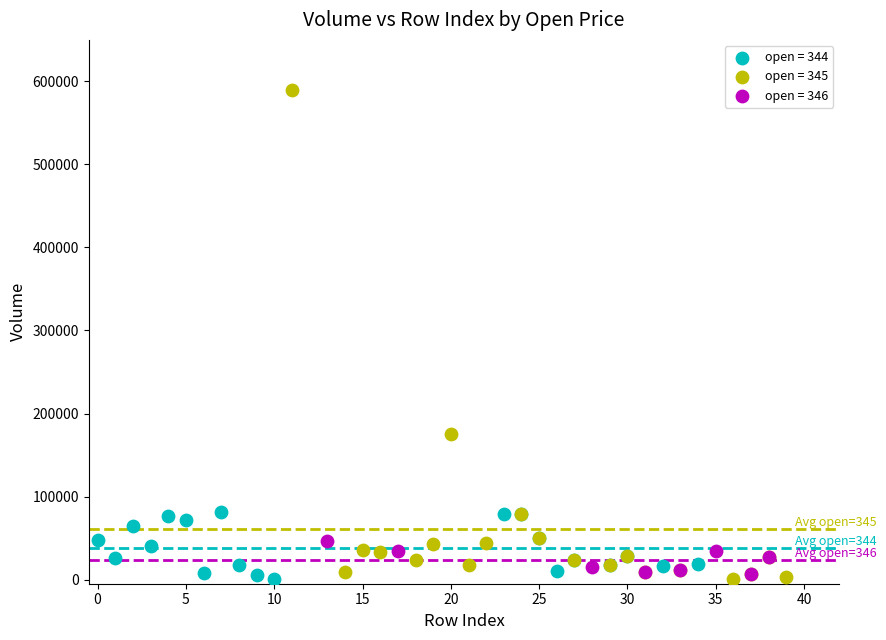

Which series reaches the maximum Y coordinate?

open = 345